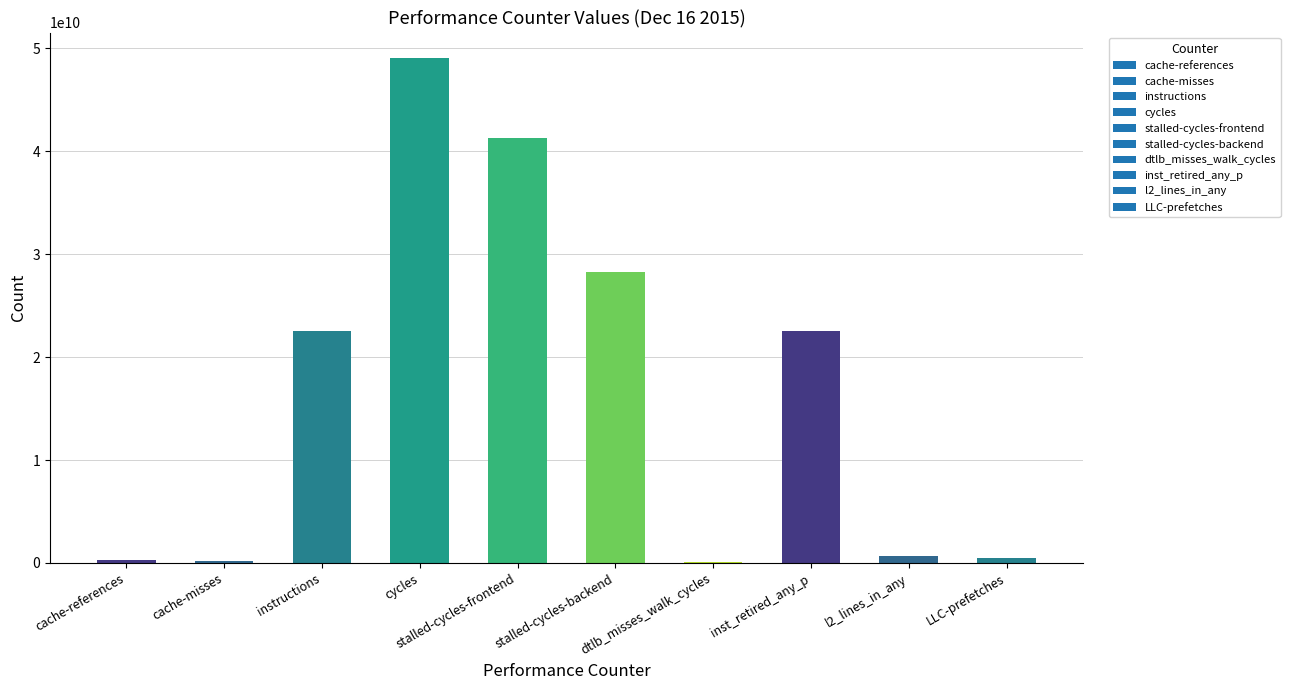

True or false: the data shows 22496175897 at instructions.

True